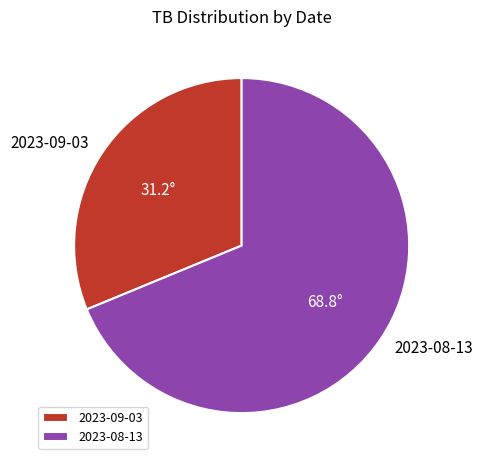

Rank the categories by value from lowest to highest.

2023-09-03, 2023-08-13